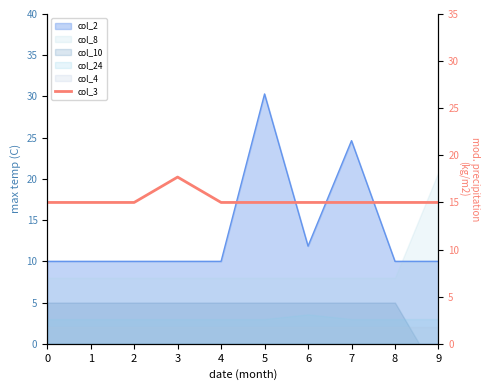

How many categories are shown in the chart?

10